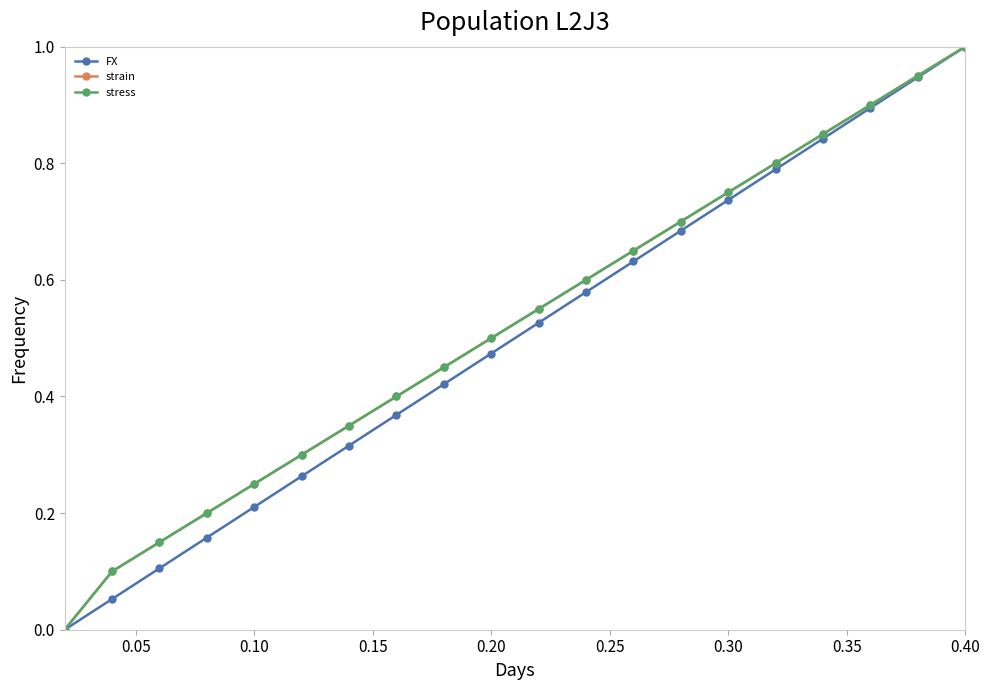

True or false: strain has more than 0 interior local peaks.

False